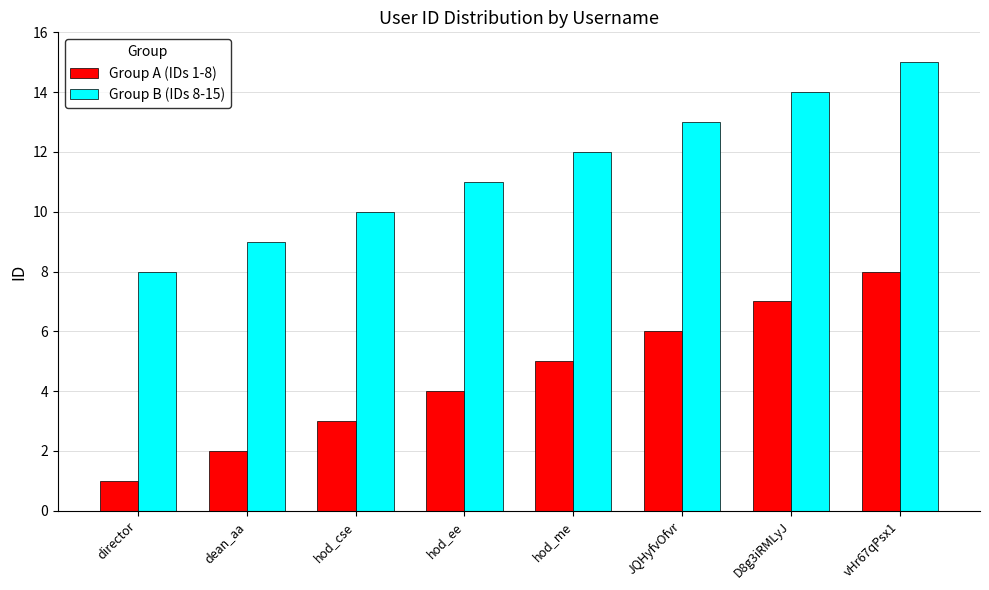

At how many categories does at least one series exceed 6?

8